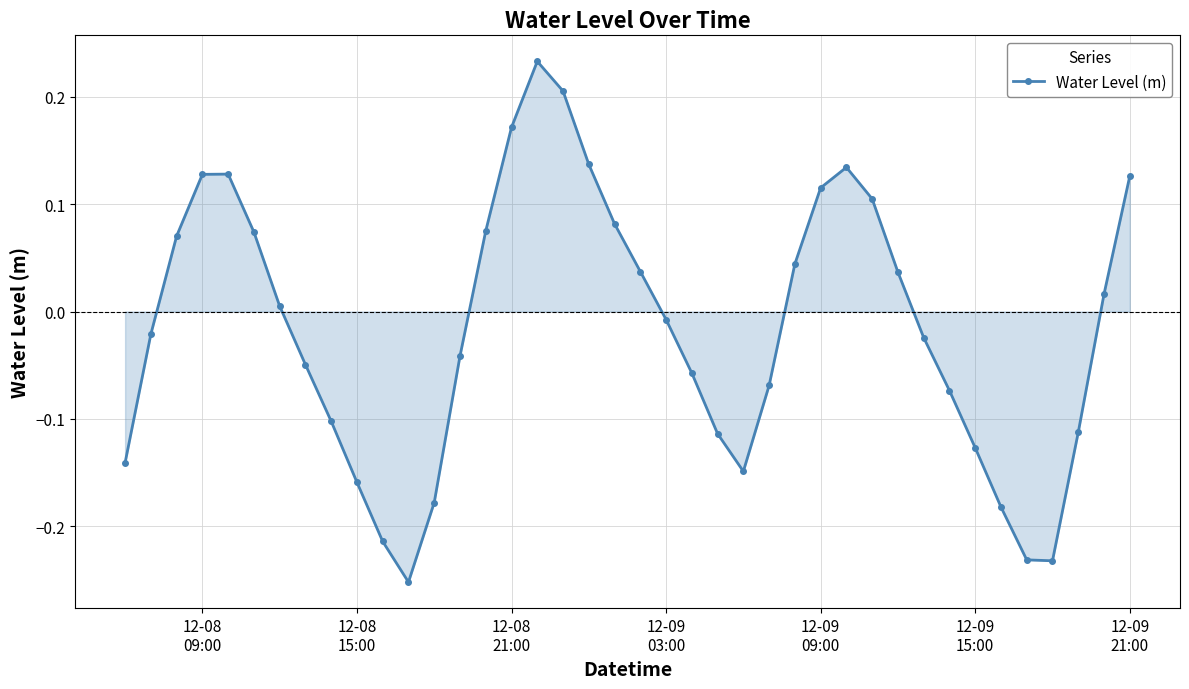

What is the difference between the second highest and minimum values?

0.5